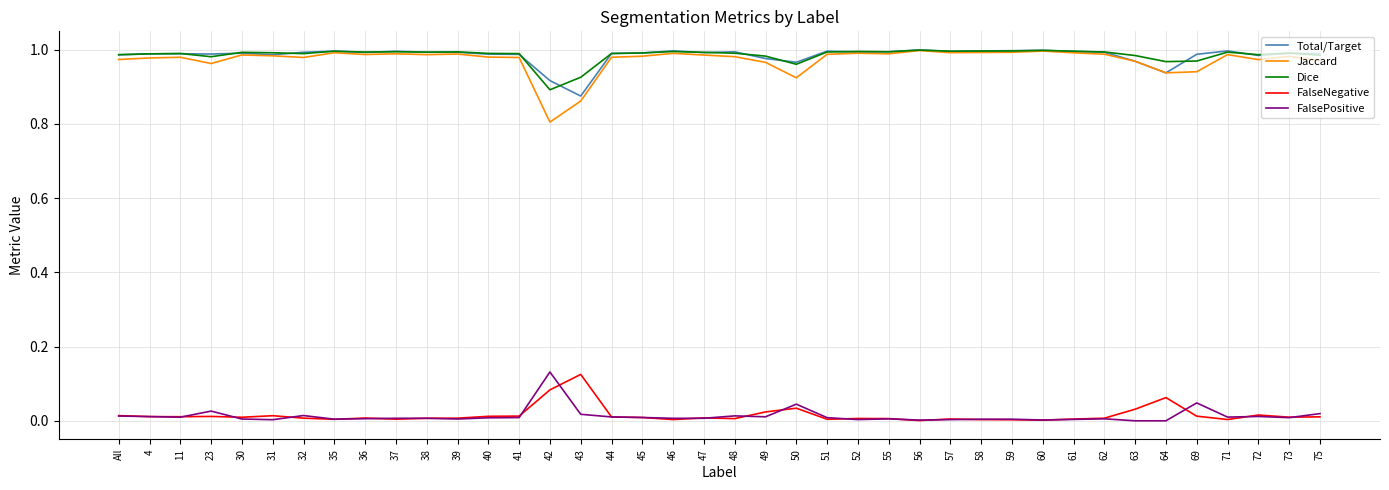

Where is Dice nearest to the value 0?

42